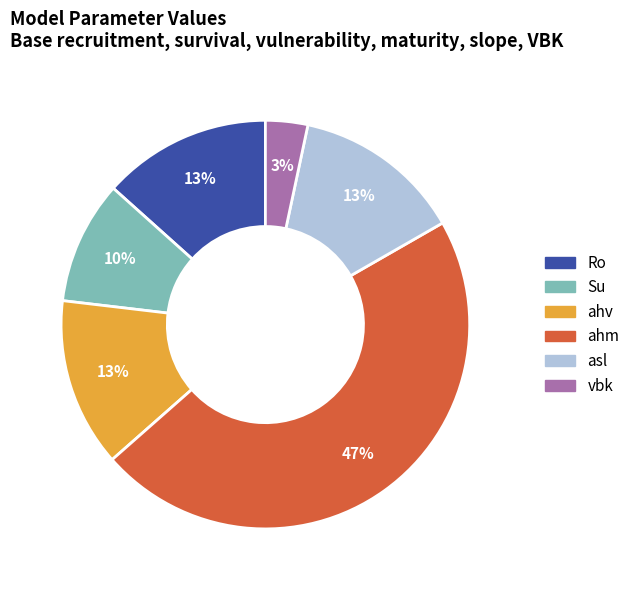

Is there a majority slice in this chart?

No